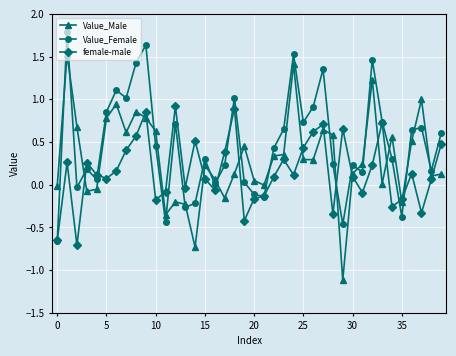

What is the maximum value shown in the chart?

1.8